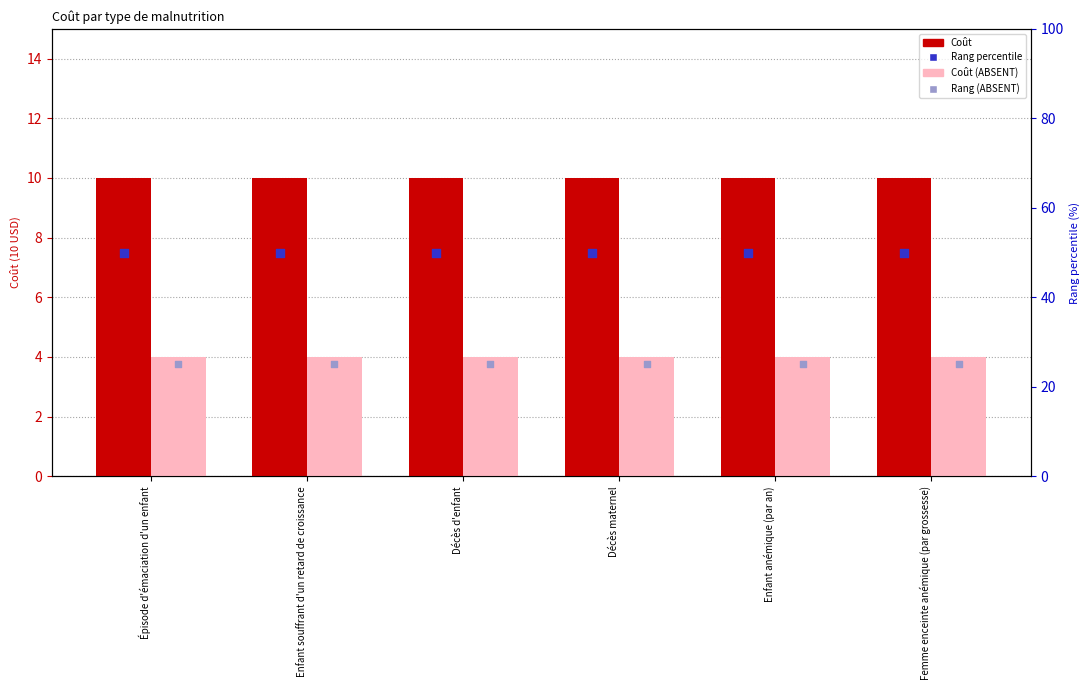

What are all the series names shown in the legend?

Coût, Coût (ABSENT), Rang percentile, Rang (ABSENT)